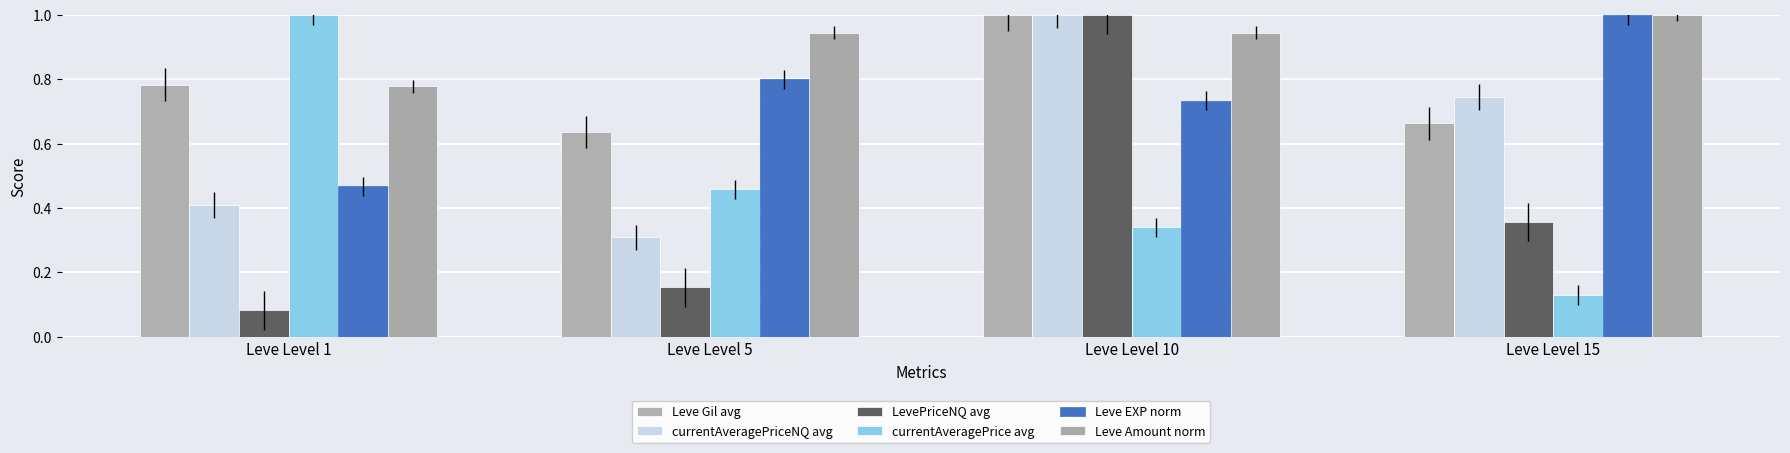

How many bars are there in total?

24